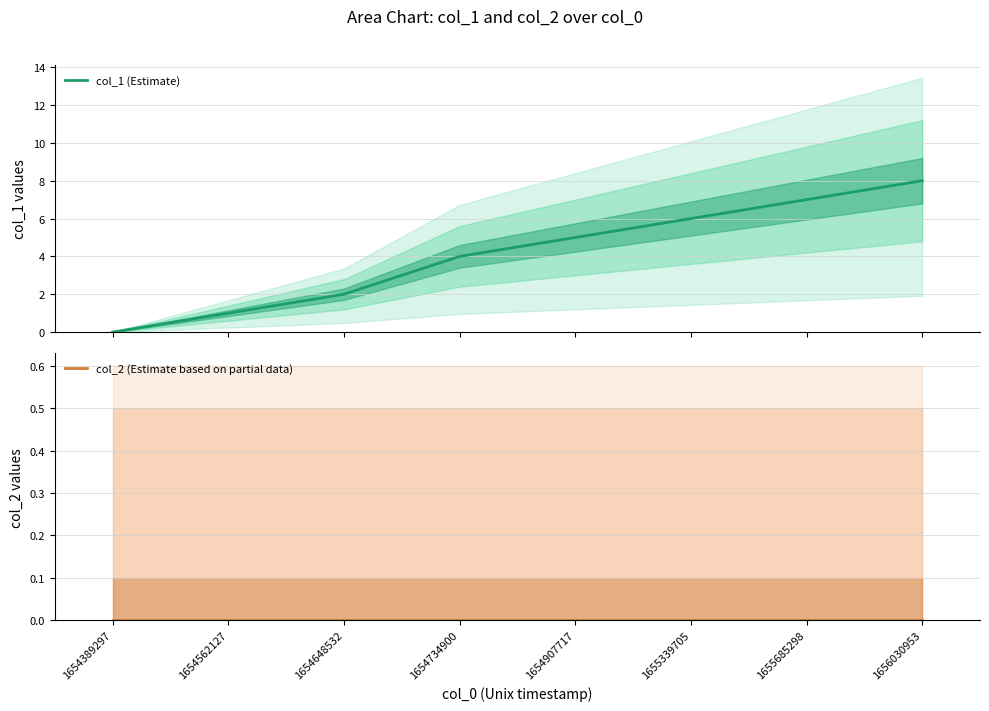

Rank the series by their maximum value, from highest to lowest.

col_1 (Estimate), col_2 (Estimate based on partial data)